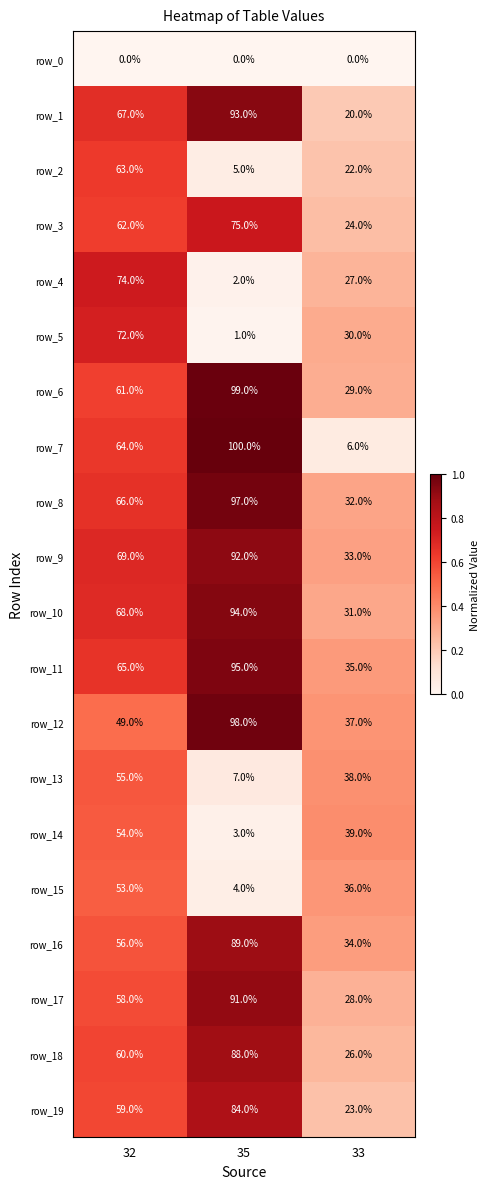

The row_1 series shows 109 at 32. True or false?

False